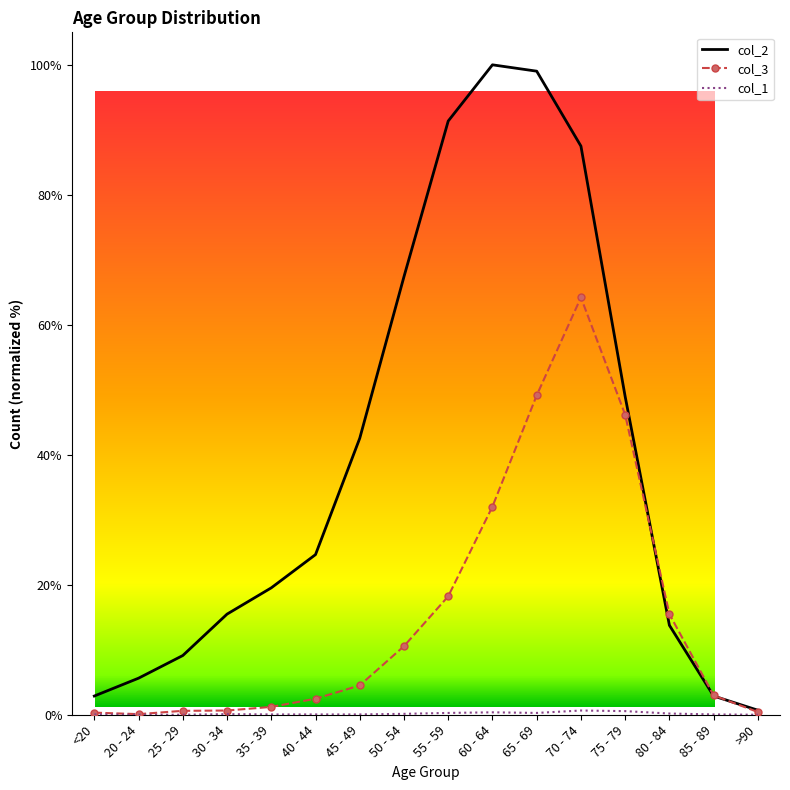

What is the difference between the col_2 values at 55 - 59 and 40 - 44?

66.7